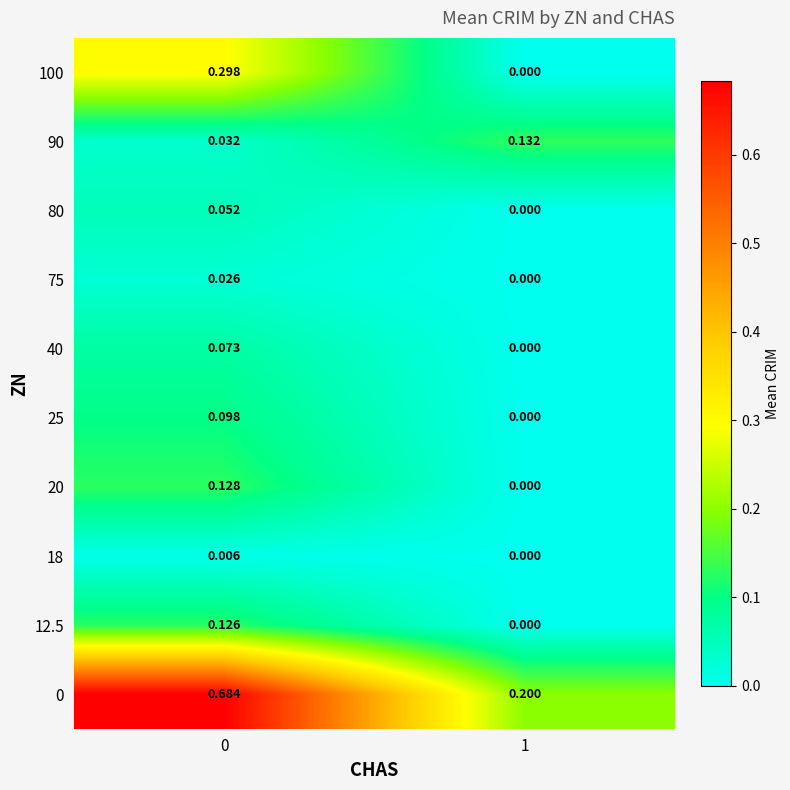

Is the value of 90 at 1 greater than the value of 20 at 0?

Yes